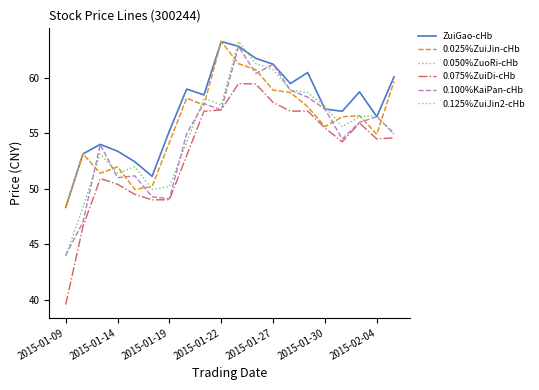

Does the chart have visible grid lines?

No